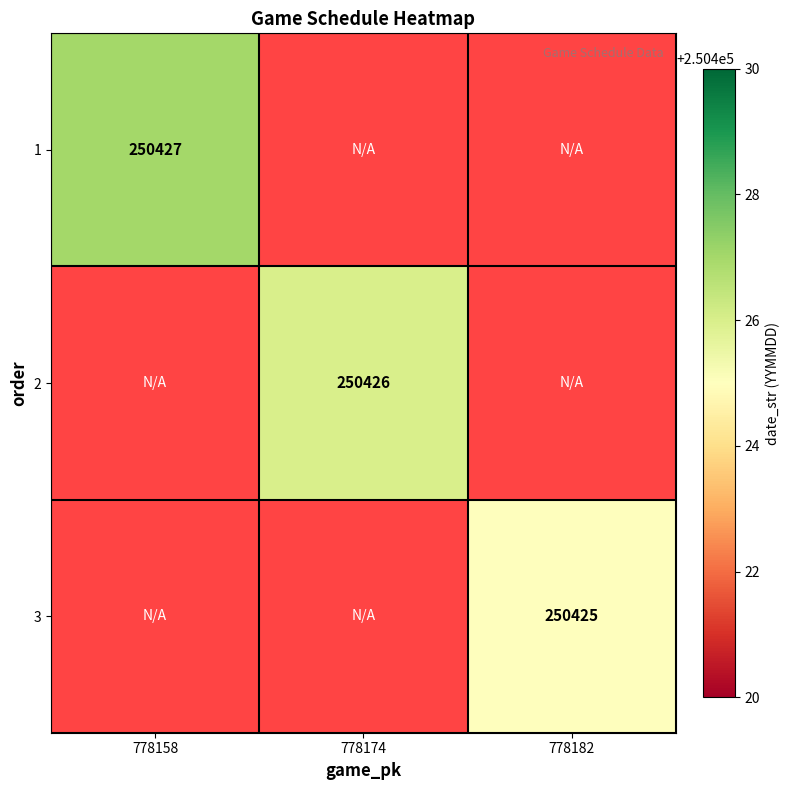

Count the number of categories in the chart.

3